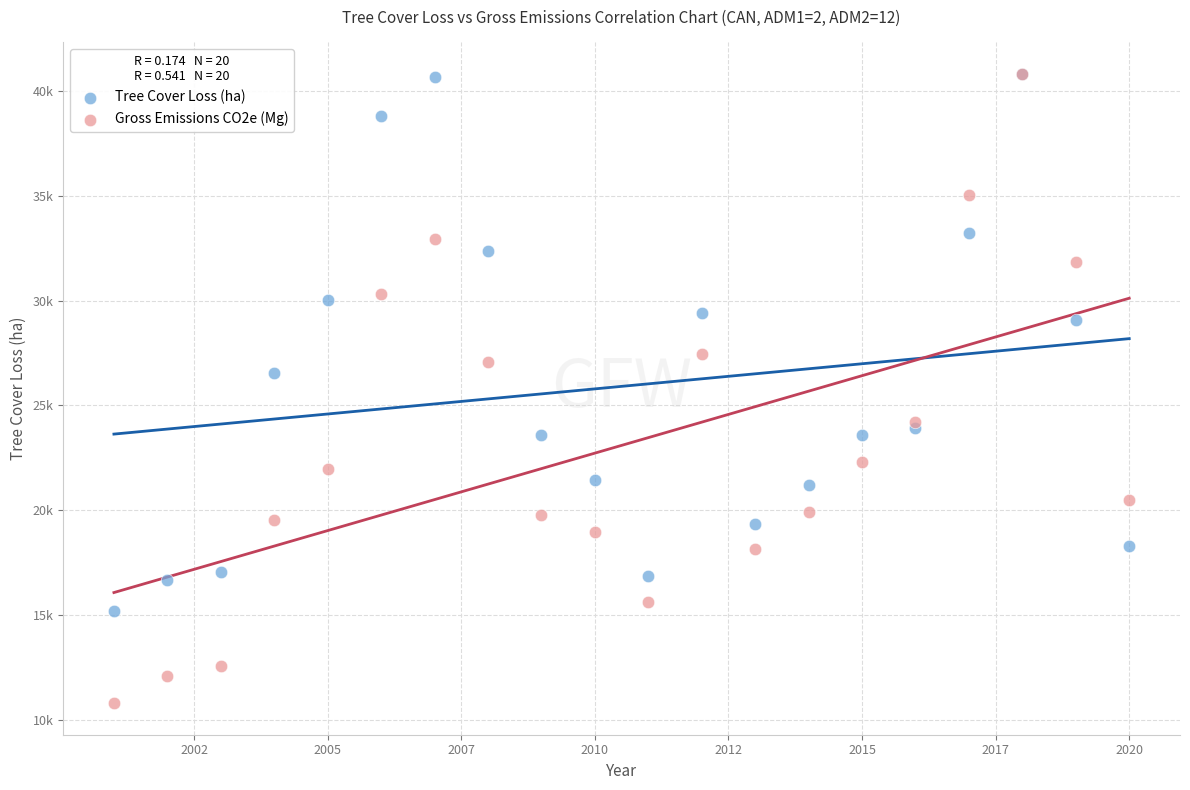

What are all the series names shown in the legend?

Tree Cover Loss (ha), Gross Emissions CO2e (Mg)